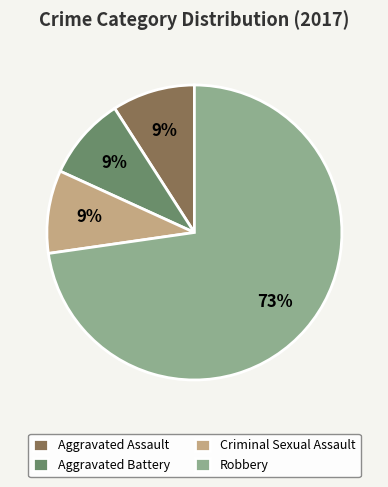

Do Robbery and Aggravated Assault together represent more than half of the pie?

Yes